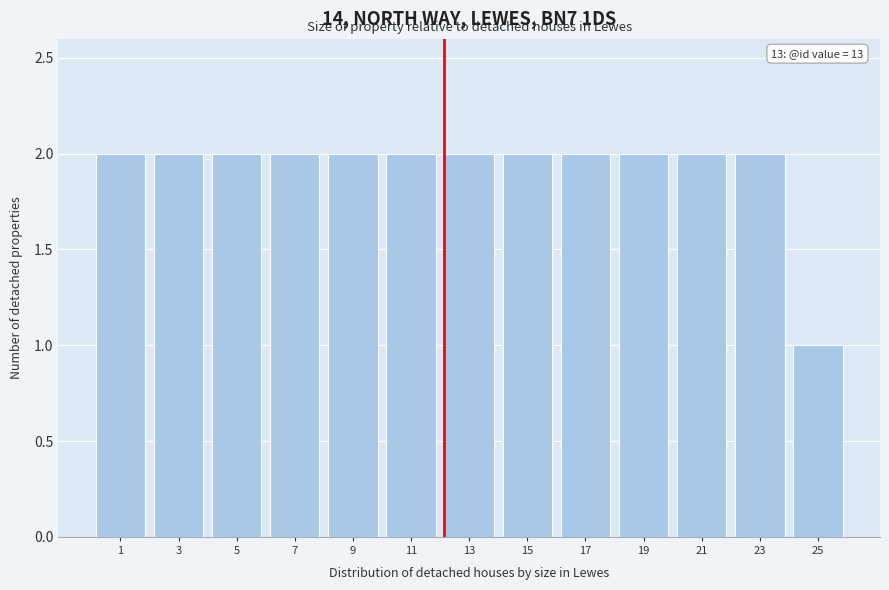

Reading right to left, extract all data points from this chart.

25=1	23=2	21=2	19=2	17=2	15=2	13=2	11=2	9=2	7=2	5=2	3=2	1=2